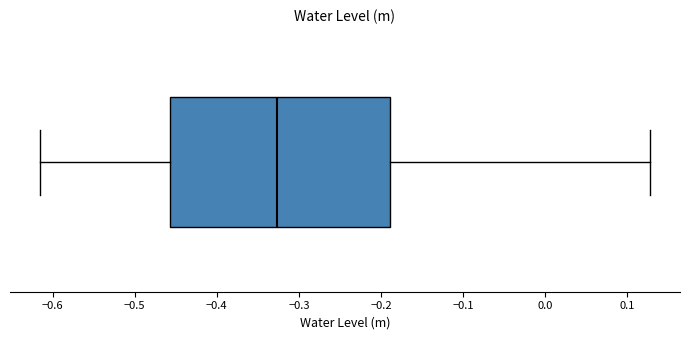

Transcribe this box plot: give where the median line is, the range the box spans, and where the two whiskers end, as read against the x-axis. The values are not printed on the chart, so give them approximately, as read against the axis.

median -0.33, box -0.46 to -0.19, whiskers -0.61 to 0.13